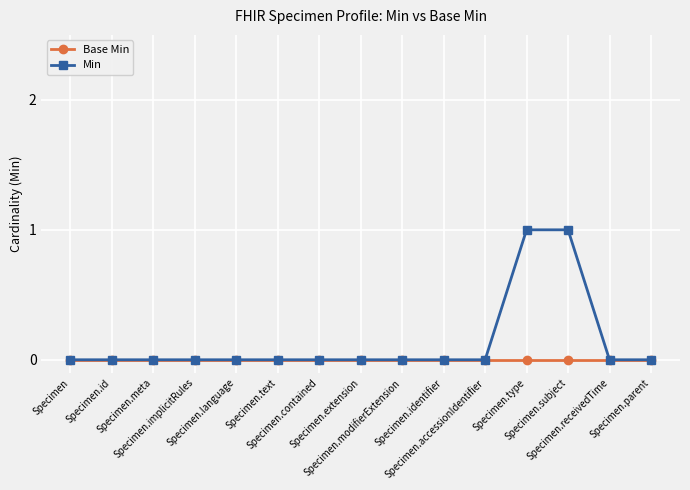

List the series in order of their overall mean, lowest first.

Base Min, Min